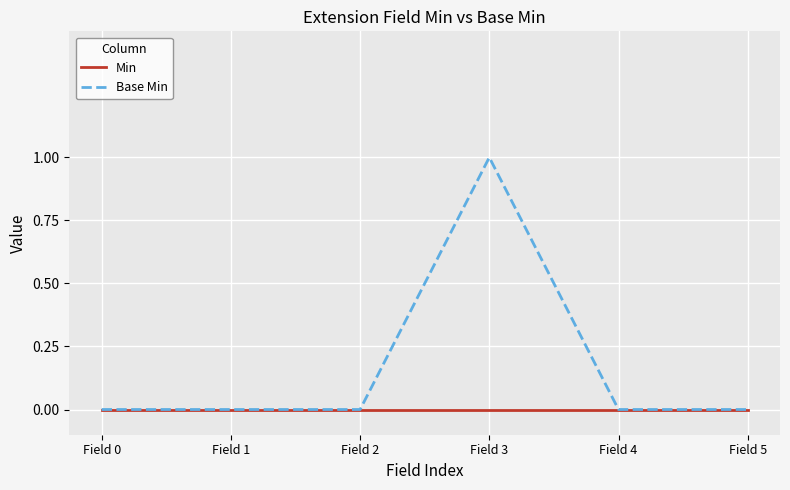

Which category has the highest value across all series?

Field 3